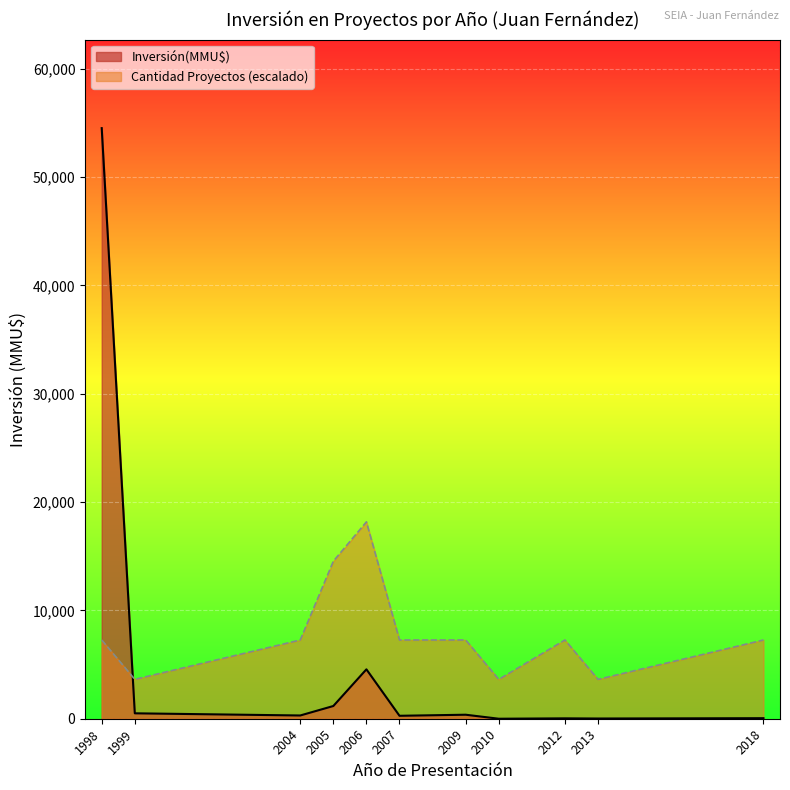

Which series has the largest range (max minus min)?

Inversión(MMU$)